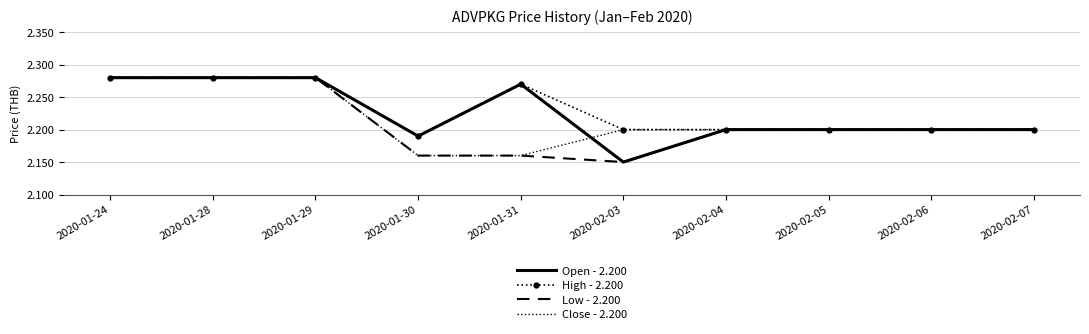

What is the total value across all series at 2020-02-06?

8.8